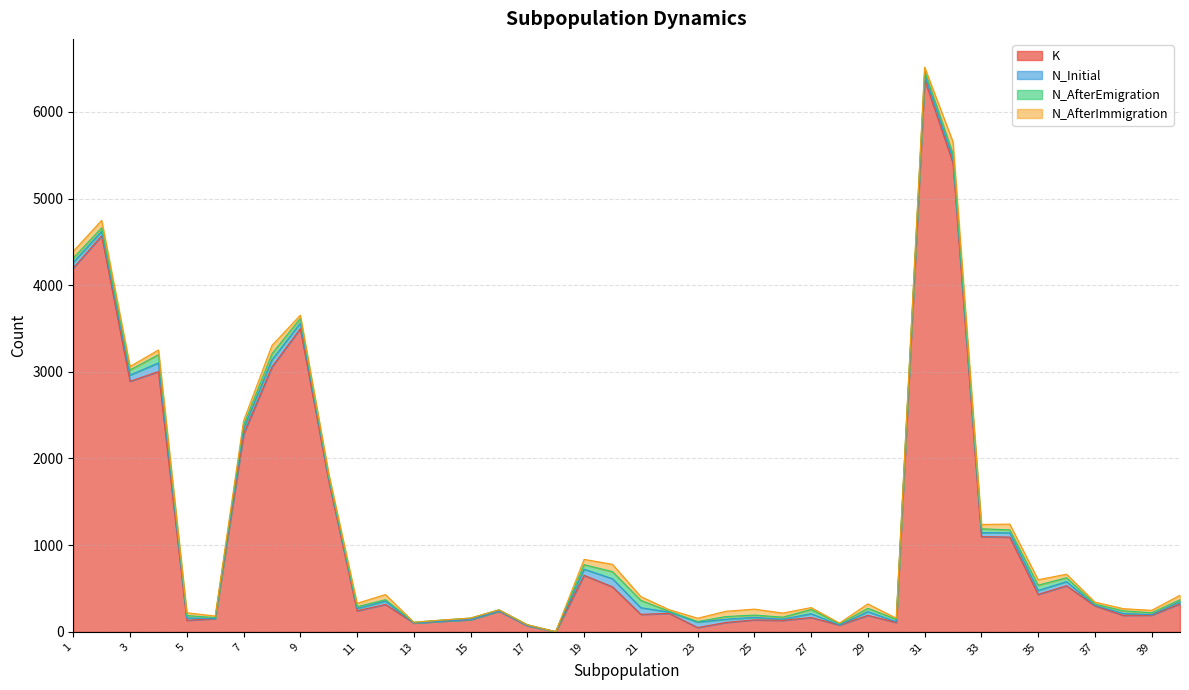

What is the sum of the N_AfterEmigration values at 29 and 22?

47